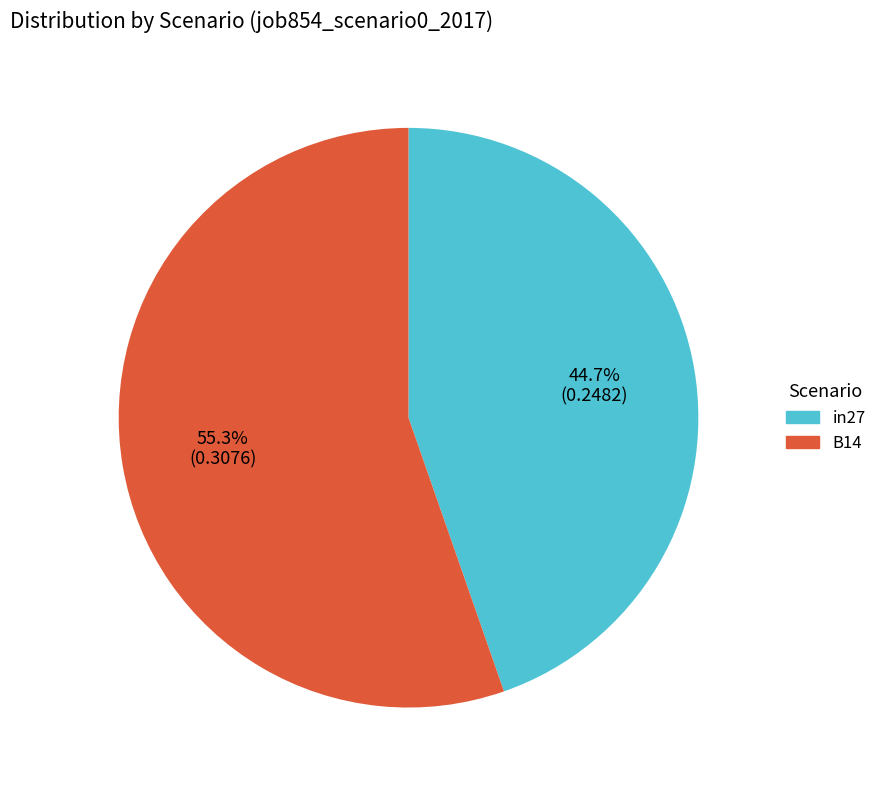

How many segments does this pie chart have?

2